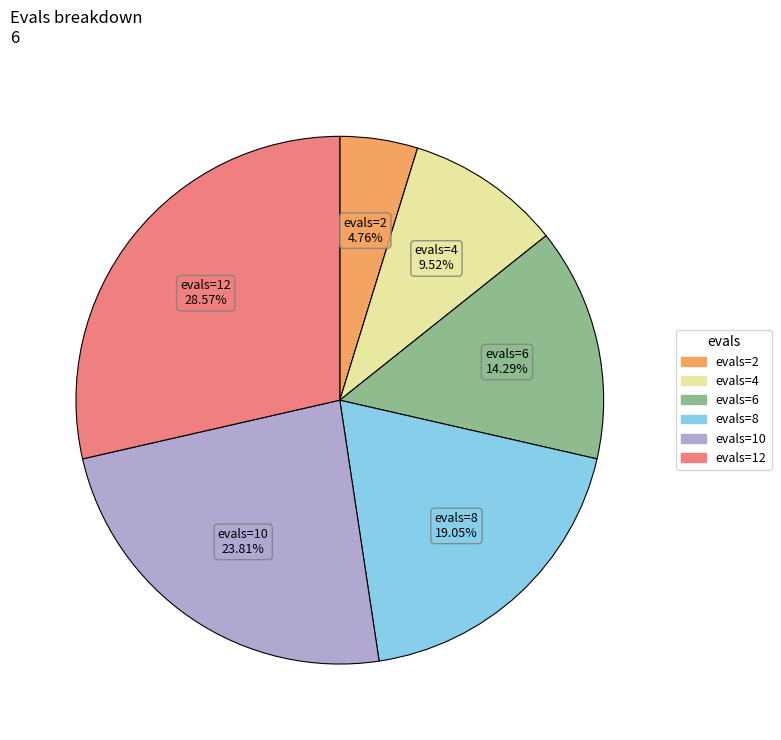

Does evals=10 represent more than half of the total?

No